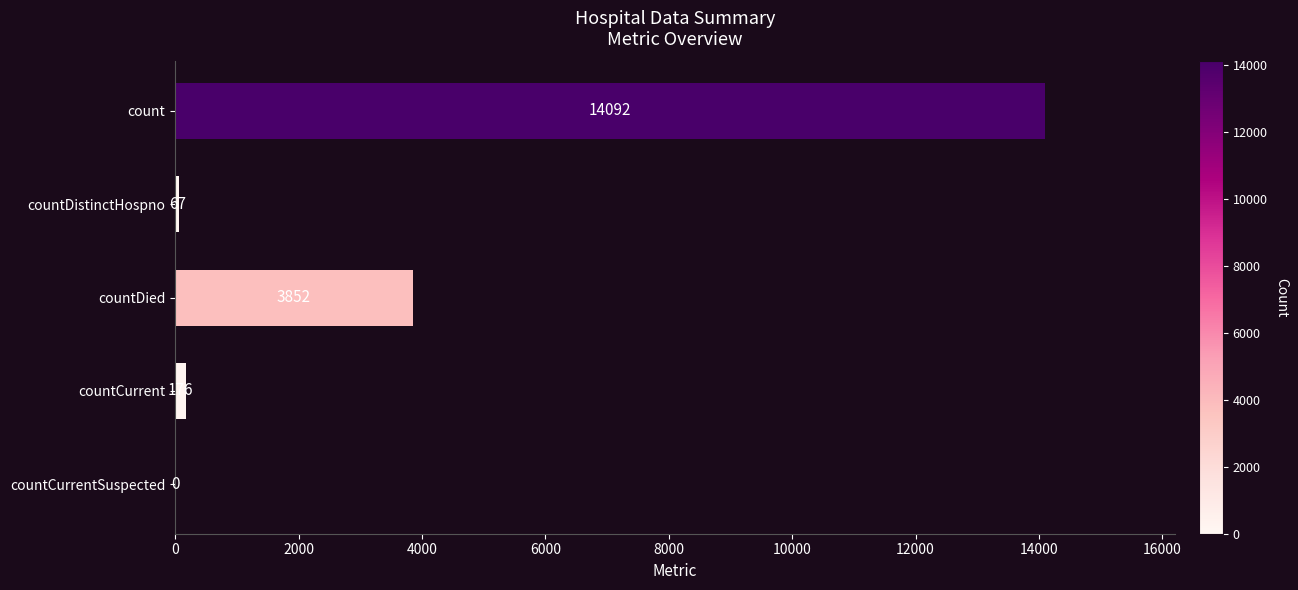

What is the sum of all values?

18187